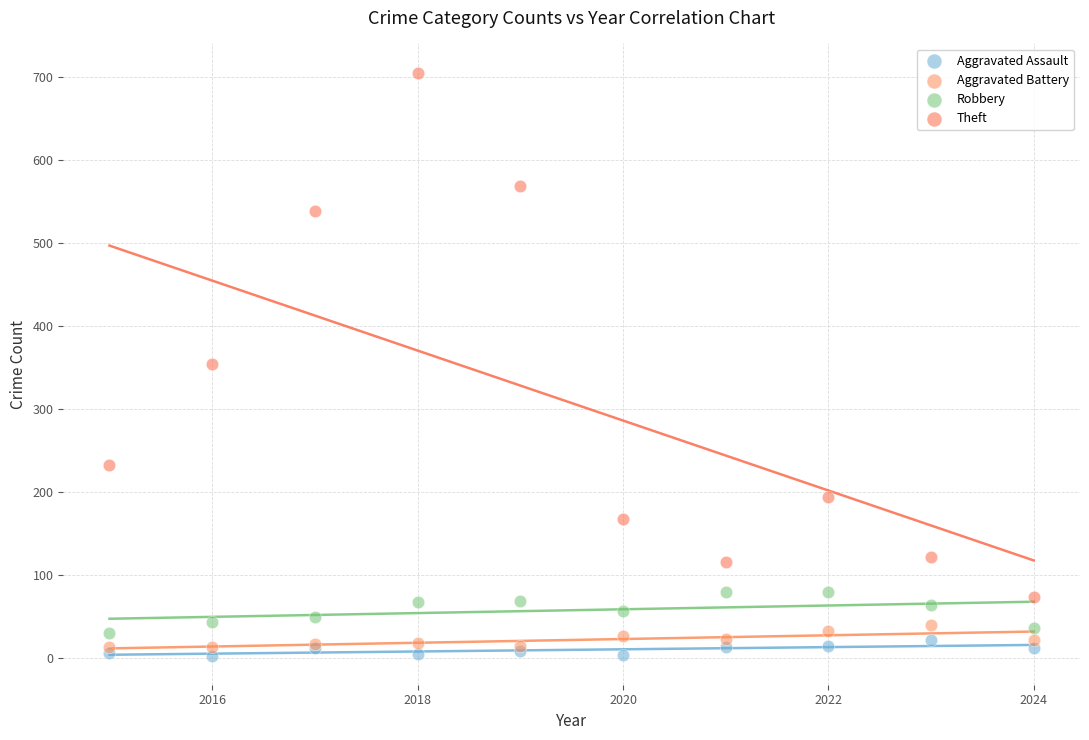

In the Theft series, what Y value is closest to 389?

354